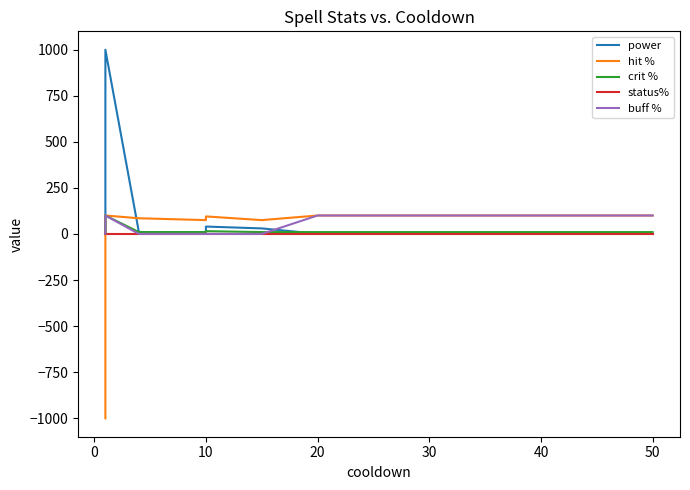

What is the label of the 12th point from the right?

20